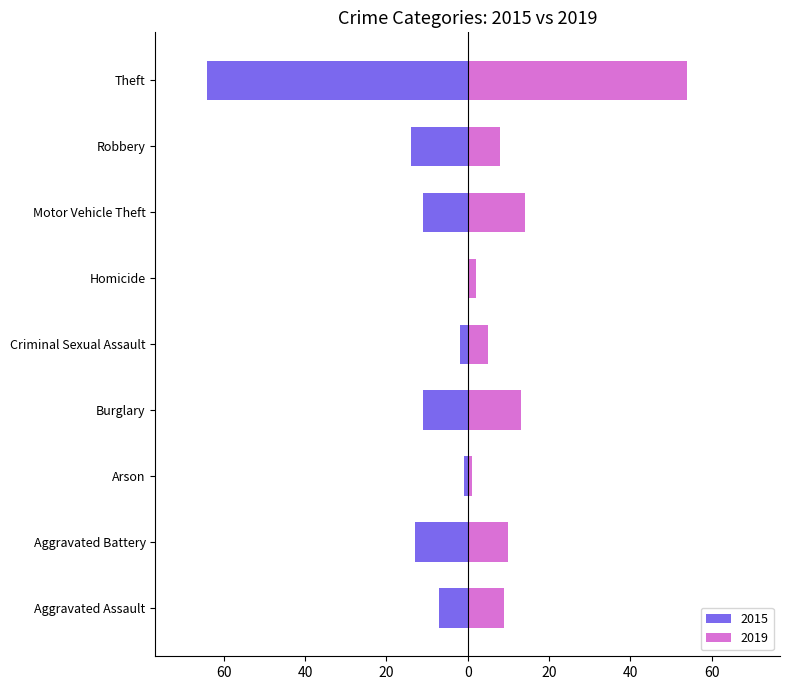

Reading left to right, list all the values displayed in this chart.

2015: Aggravated Assault=-7	Aggravated Battery=-13	Arson=-1	Burglary=-11	Criminal Sexual Assault=-2	Homicide=0	Motor Vehicle Theft=-11	Robbery=-14	Theft=-64
2019: Aggravated Assault=9	Aggravated Battery=10	Arson=1	Burglary=13	Criminal Sexual Assault=5	Homicide=2	Motor Vehicle Theft=14	Robbery=8	Theft=54